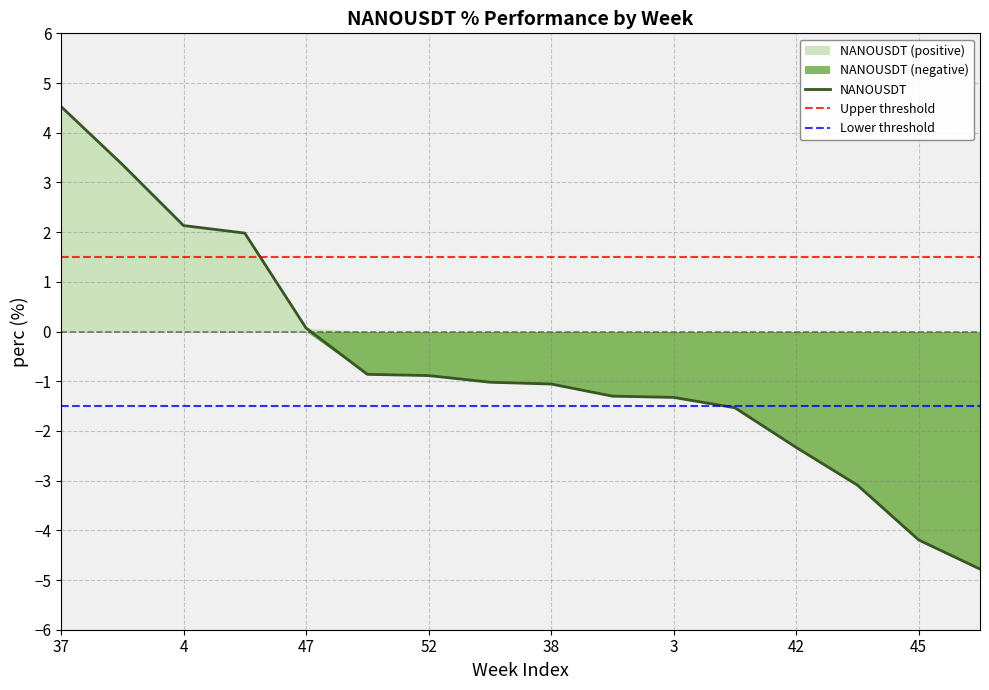

What is the label of the 9th point from the left?

38